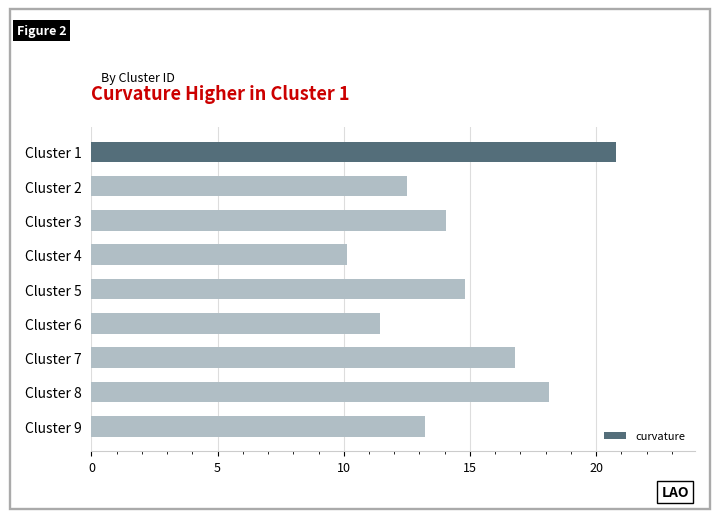

What is the maximum value shown in the chart?

20.8